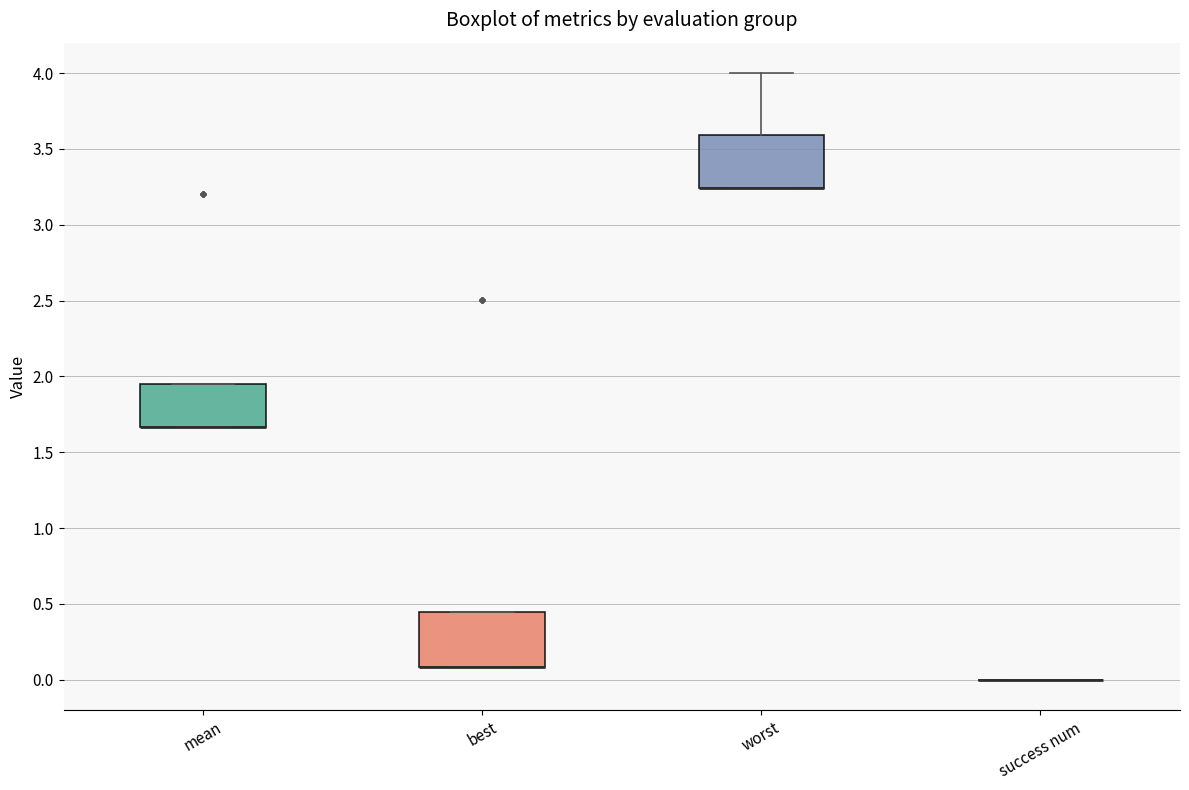

Where is the lower edge of the box for worst on the y-axis? The values are not printed on the chart, so give them approximately, as read against the axis.

3.25